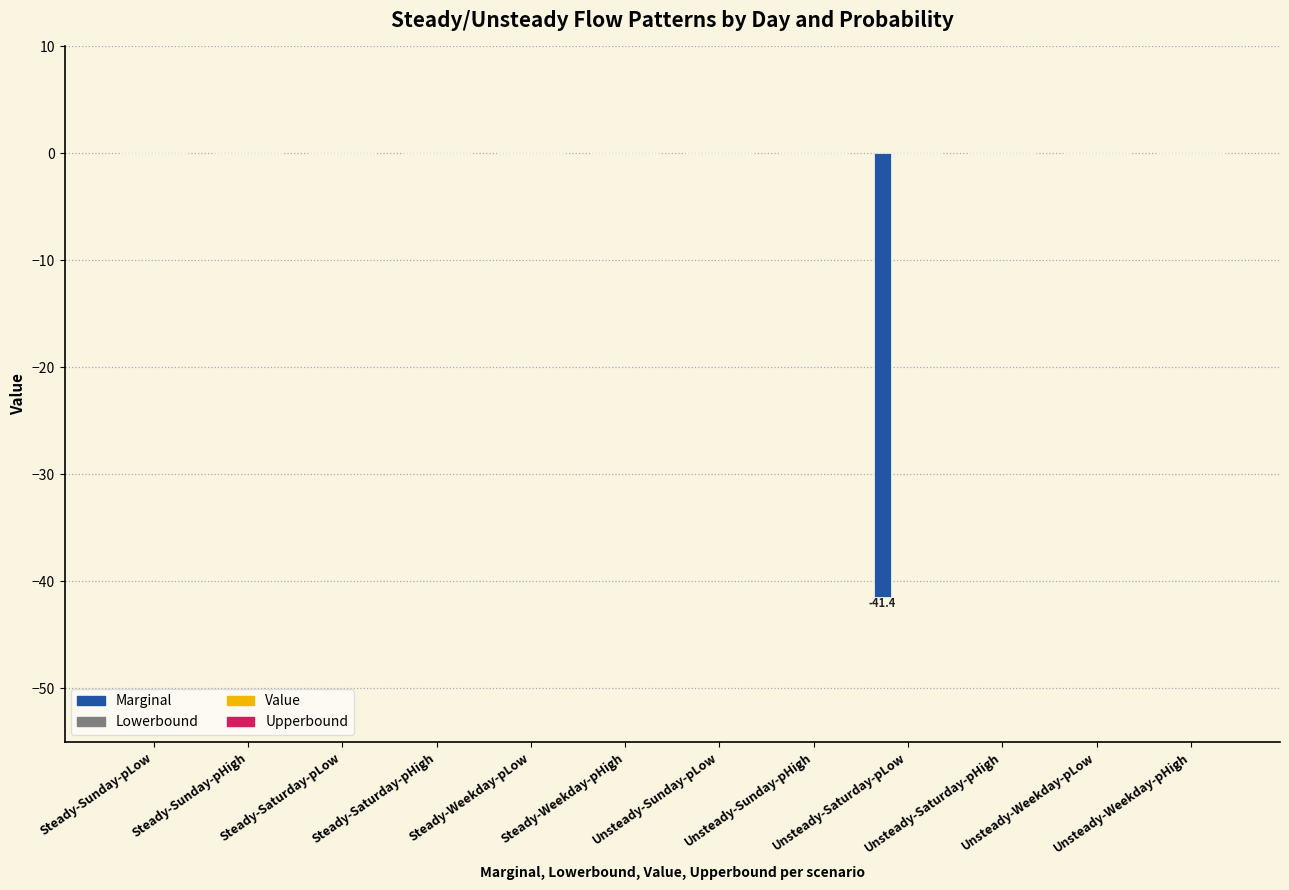

How many distinct data groups are displayed?

1